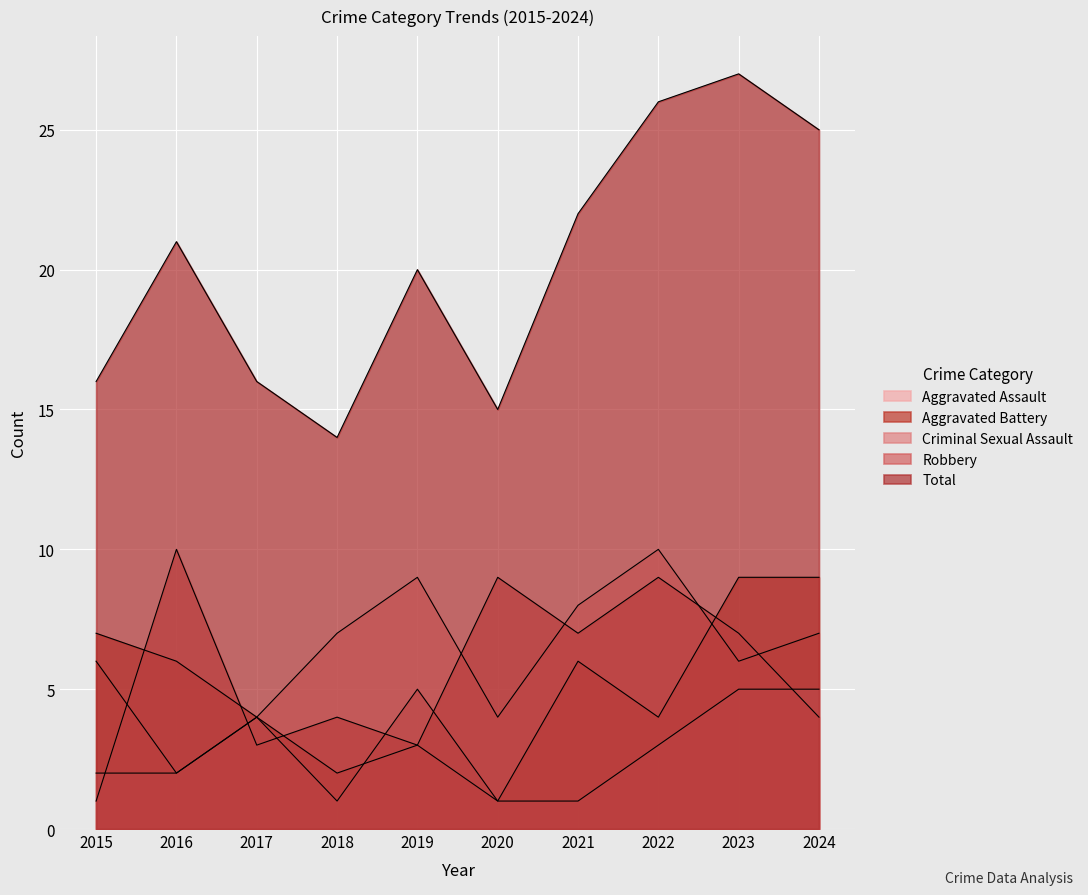

What is the spread (max minus min) of values at 2019?

17